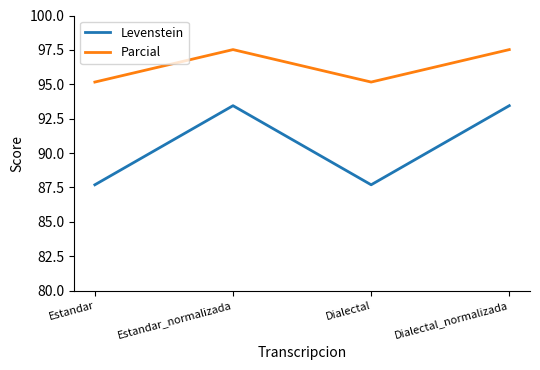

List the series in order of their peak value, highest first.

Parcial, Levenstein